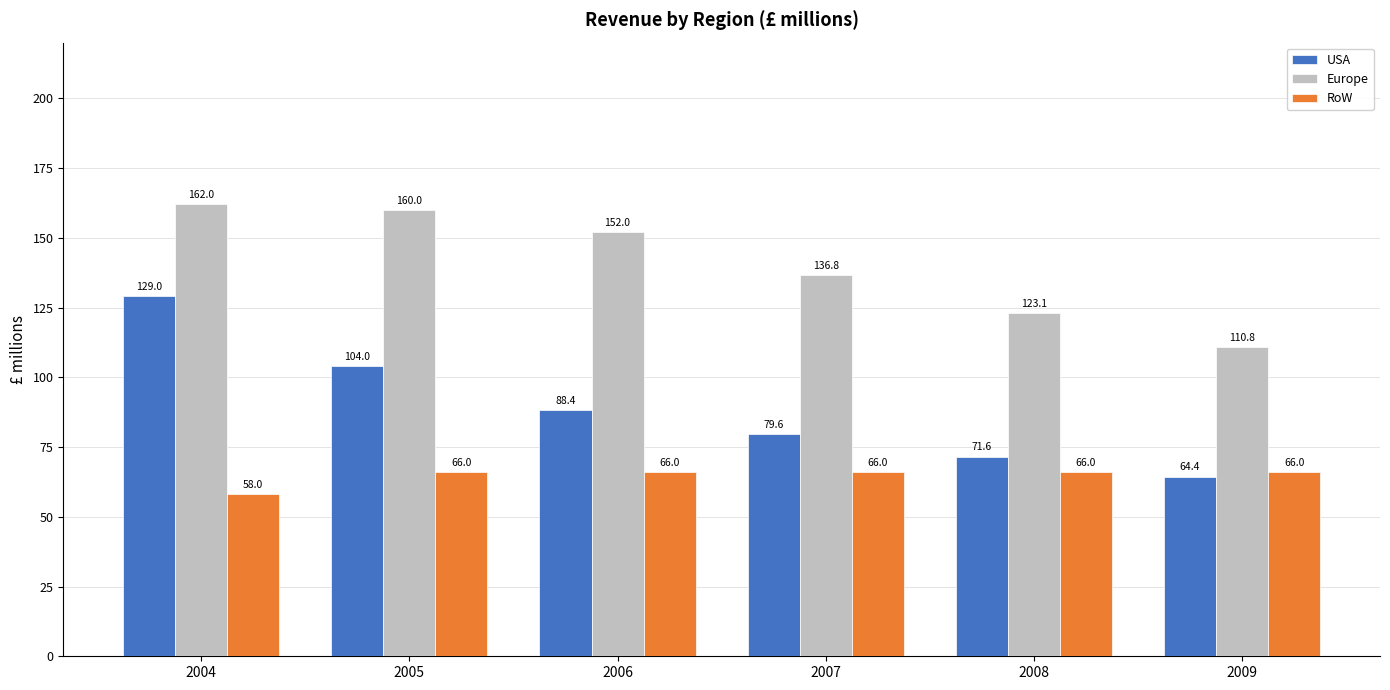

What is the greatest value displayed?

162.0